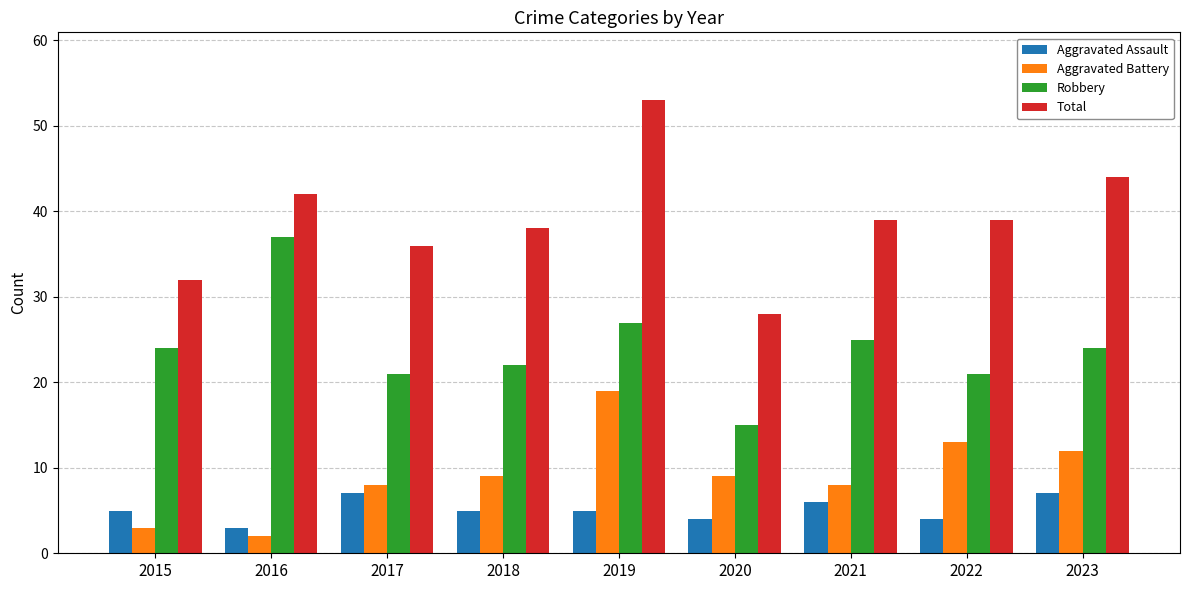

Which series has the largest total across all categories?

Total